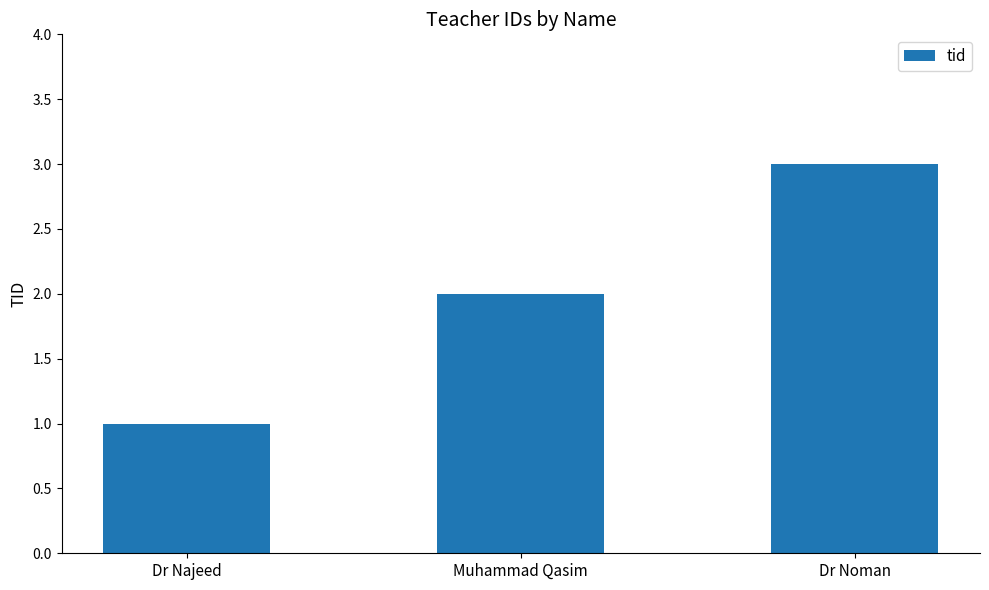

What is the ratio of the value at Dr Noman to the value at Muhammad Qasim?

1.5